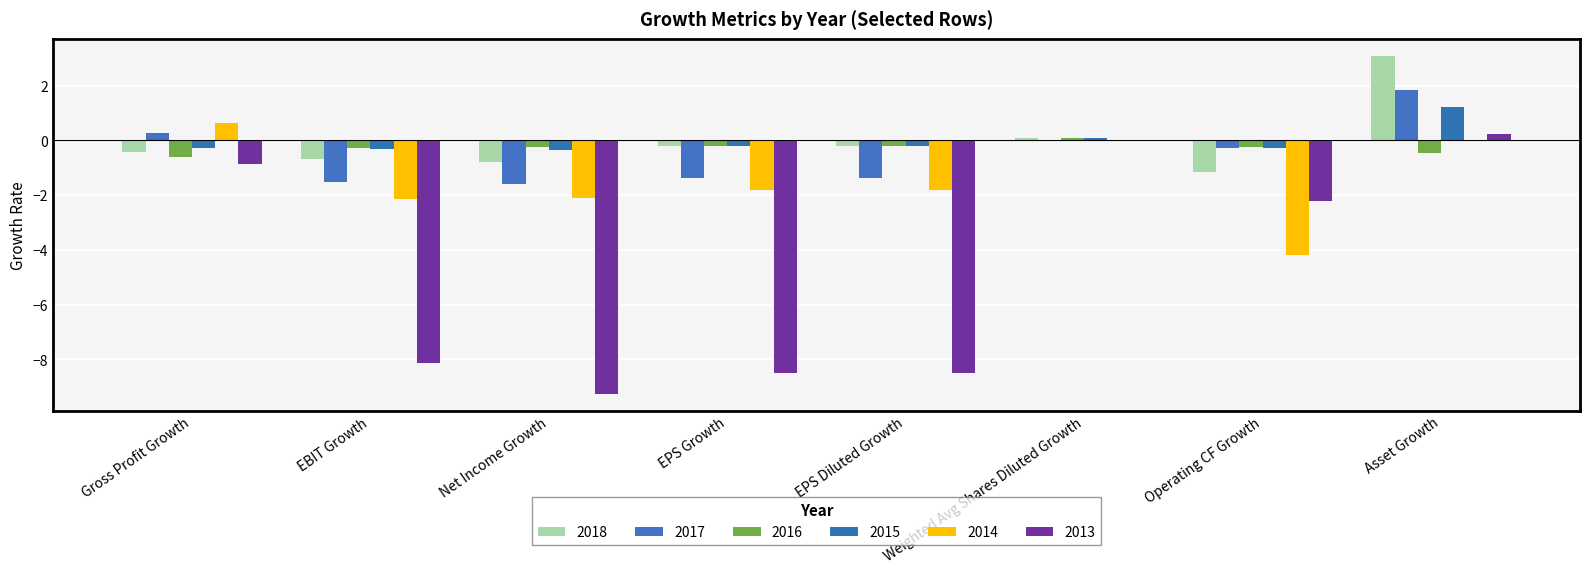

Which series changed the most between Net Income Growth and Asset Growth?

2013